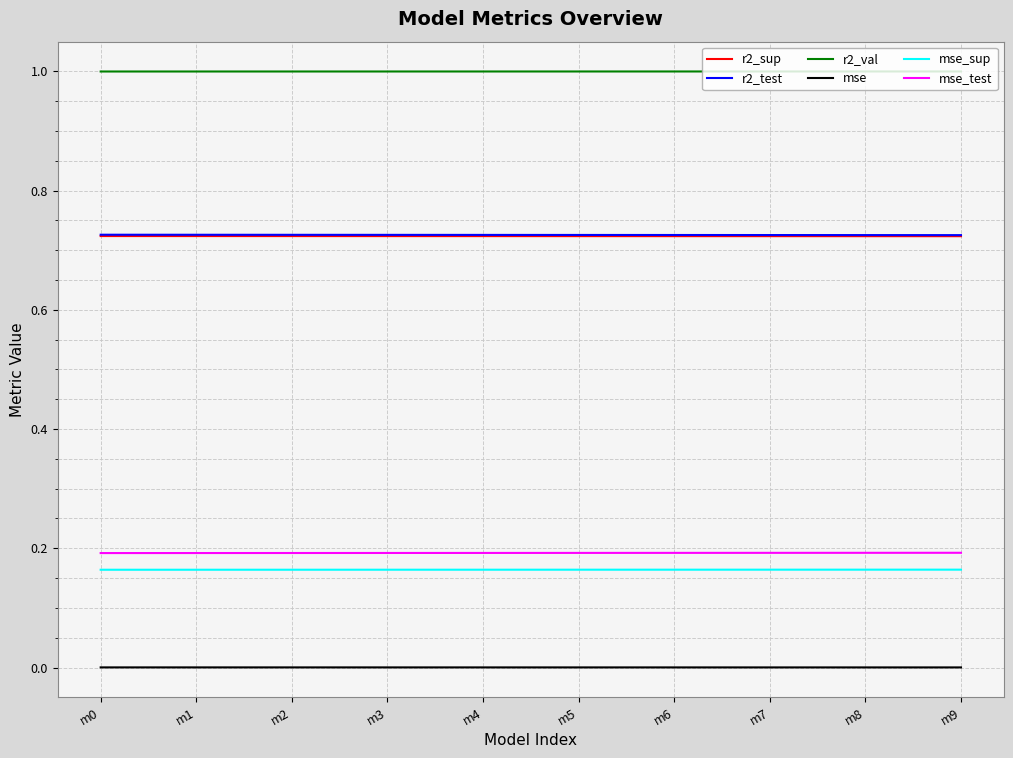

What is the greatest value displayed?

1.0